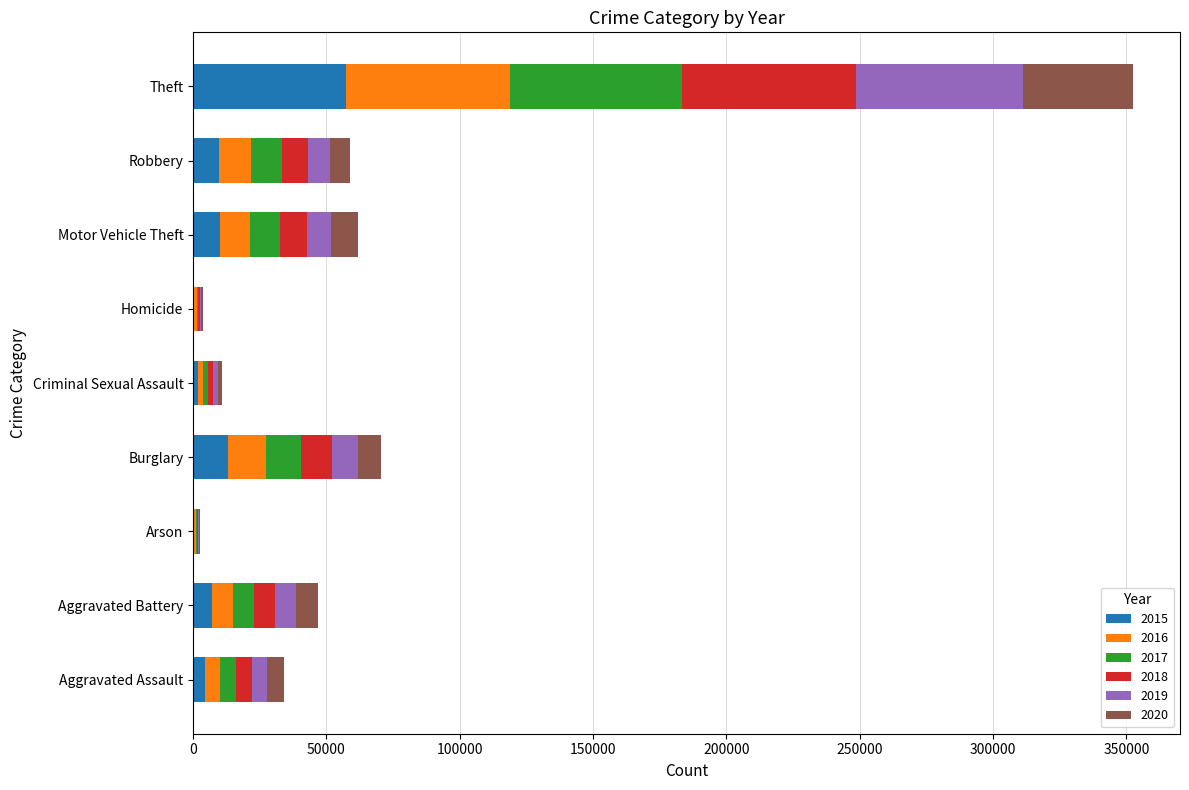

At which category is the sum across all series the highest?

Theft